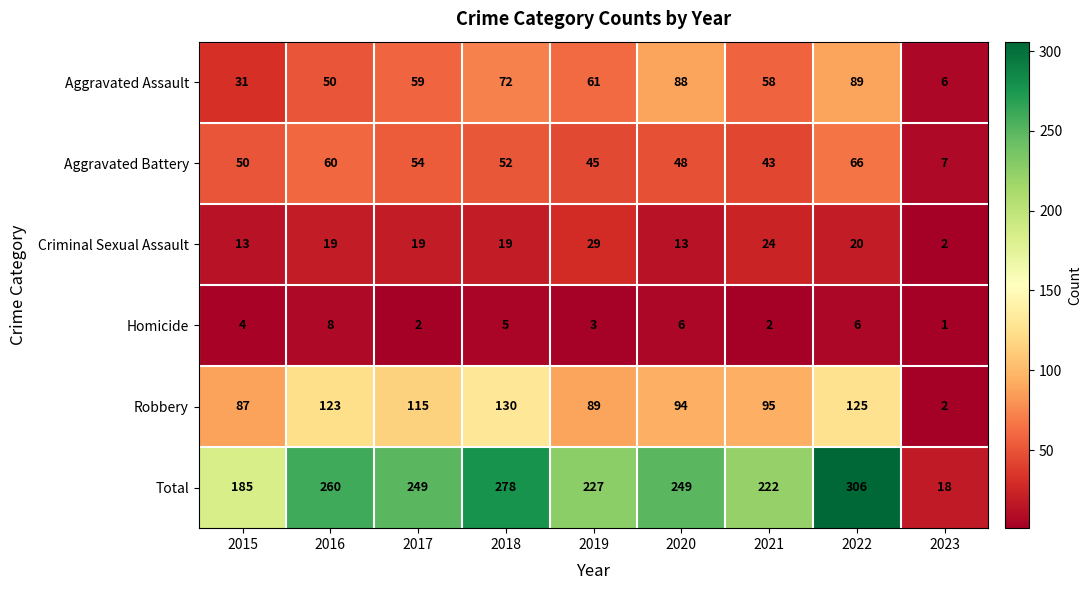

The value of Total at 2022 is 456. True or false?

False